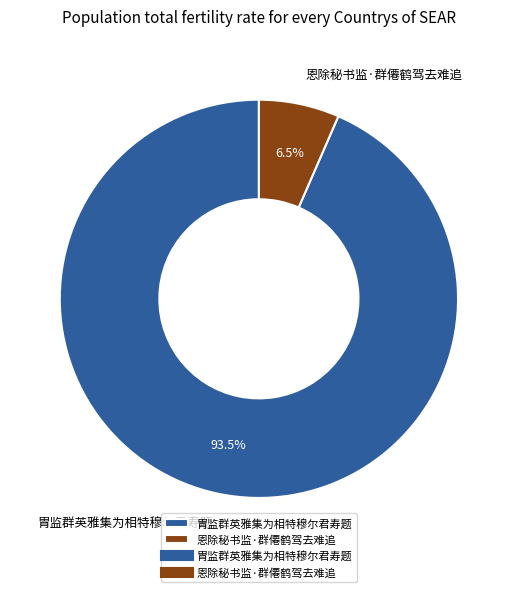

Which category accounts for the majority?

胄监群英雅集为相特穆尔君寿题